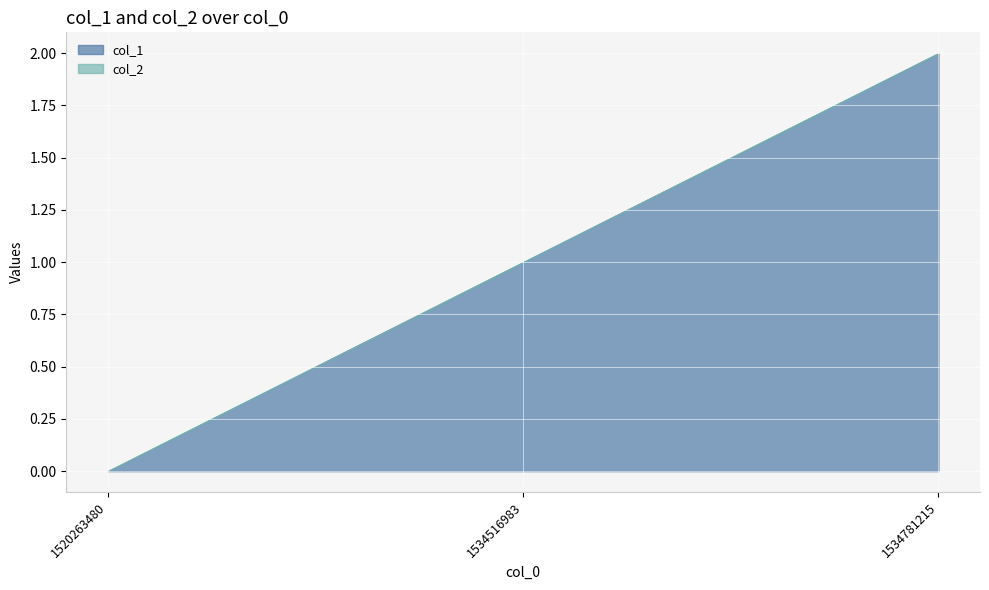

Reading right to left, what are all the values shown in this chart?

col_1: 2	1	0
col_2: 0	0	0